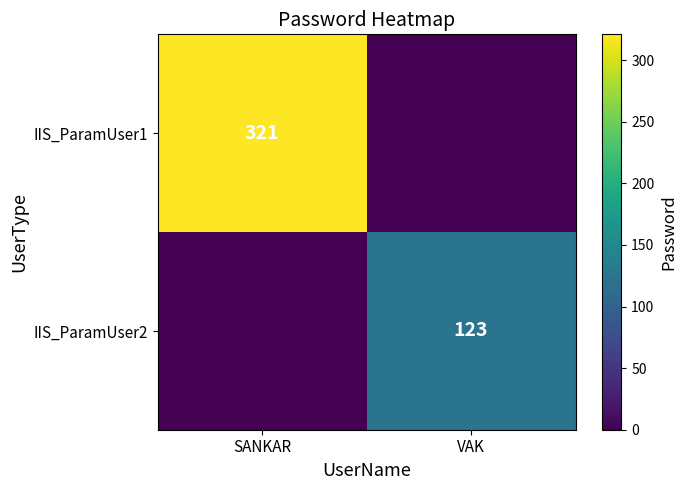

Which has a higher value, VAK or SANKAR?

SANKAR